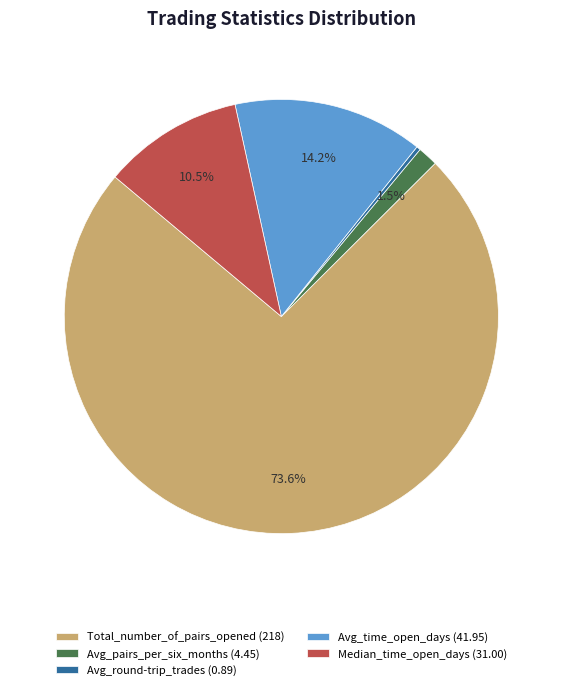

Which has a higher value, Avg_pairs_per_six_months (4.45) or Avg_round-trip_trades (0.89)?

Avg_pairs_per_six_months (4.45)